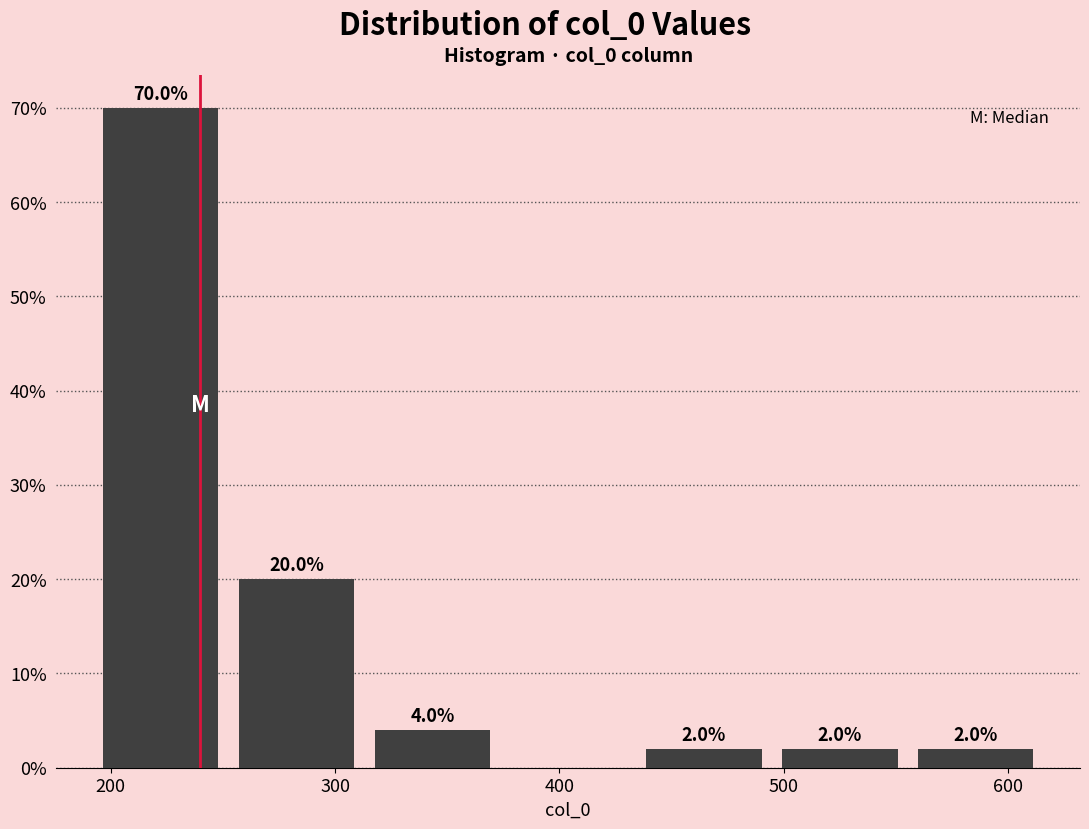

Which range on the x-axis has the tallest bar?

190 to 250